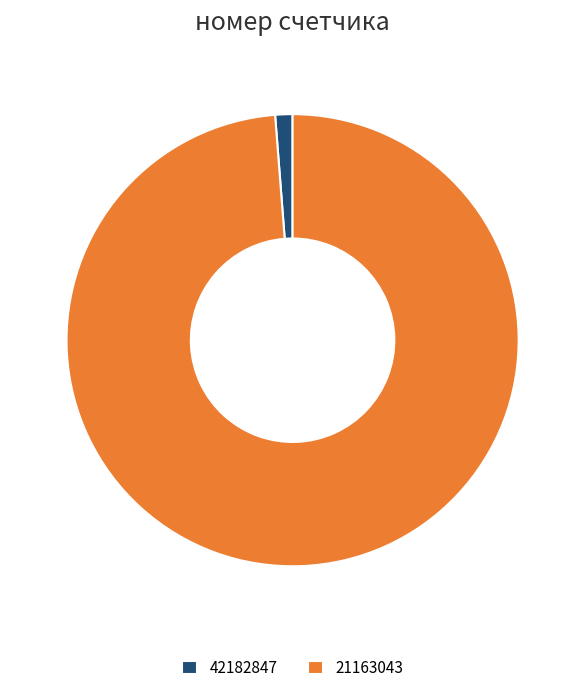

Which slice is the largest?

21163043